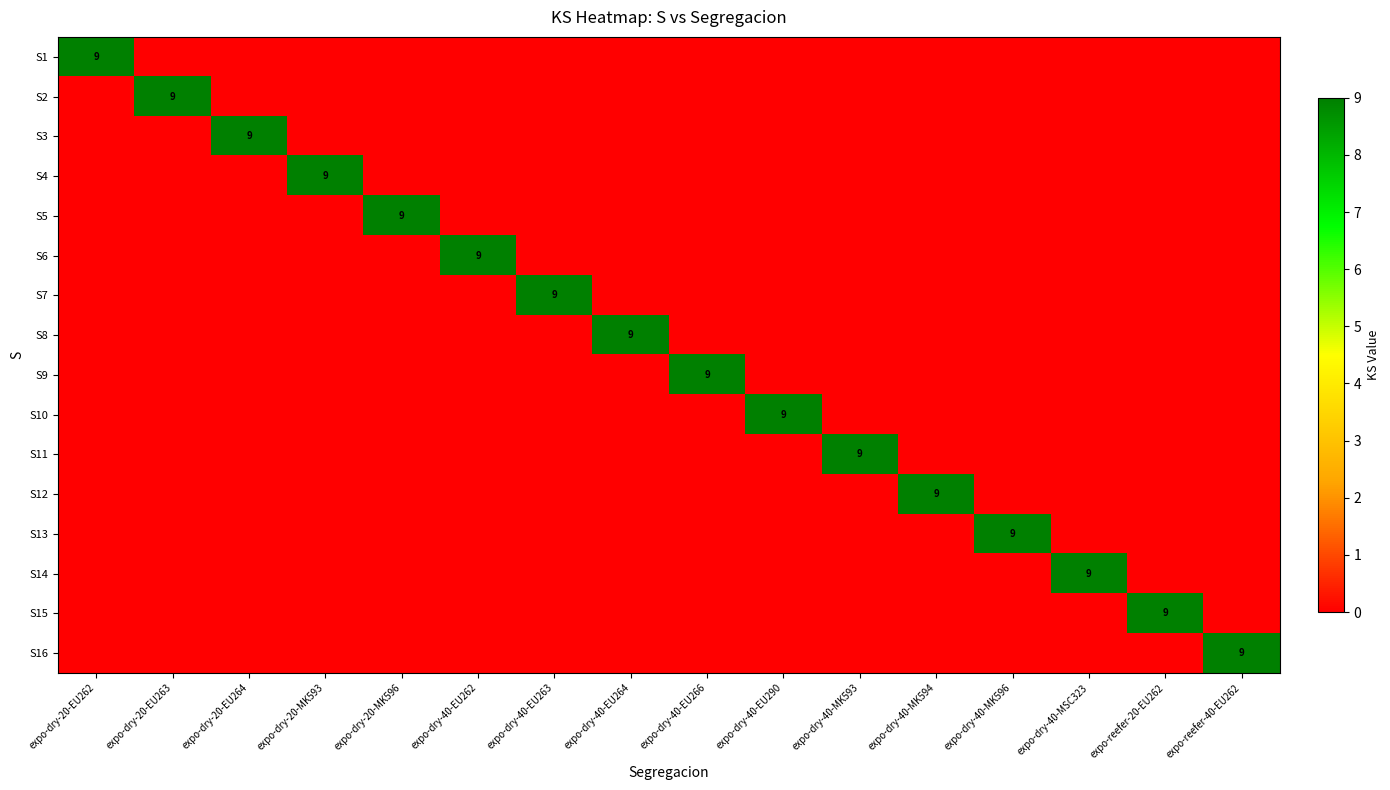

The value of S5 at expo-dry-40-EU266 is 0. True or false?

True